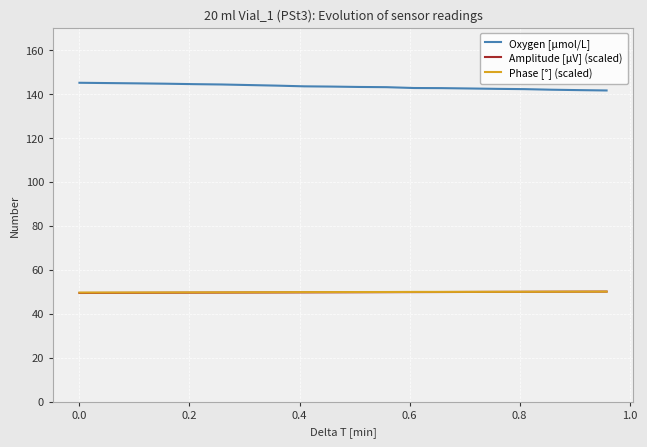

What is the lowest value of the Oxygen [μmol/L] series?

141.5